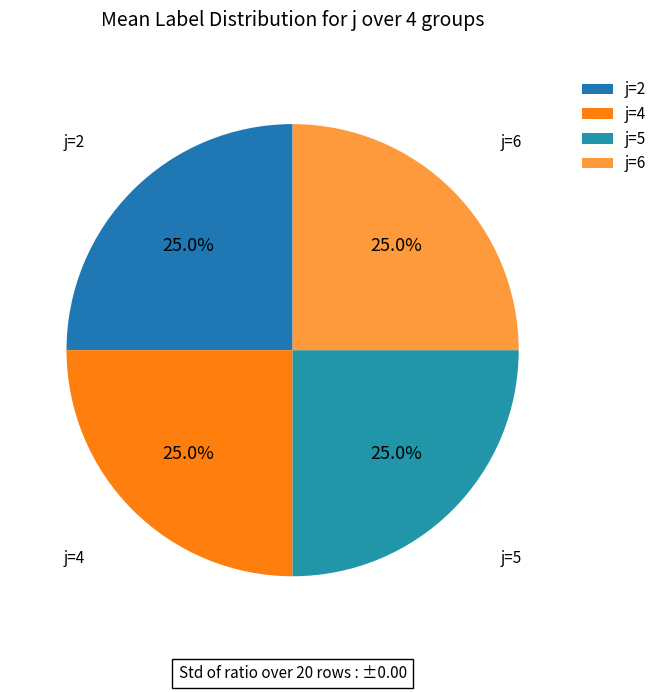

What percentage is NOT represented by j=4?

75.0%